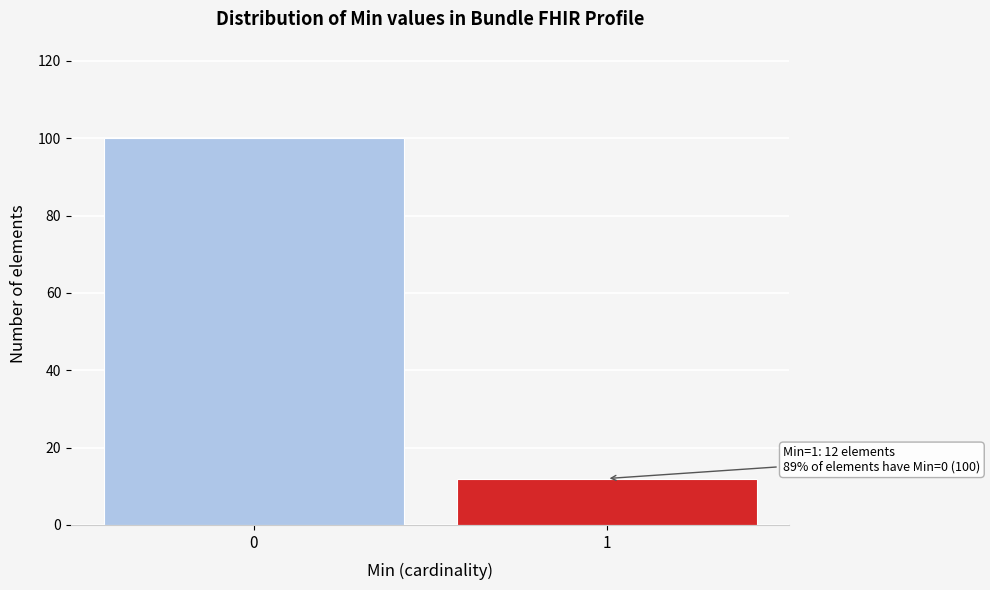

Reading left to right, extract all data points from this chart.

100	12